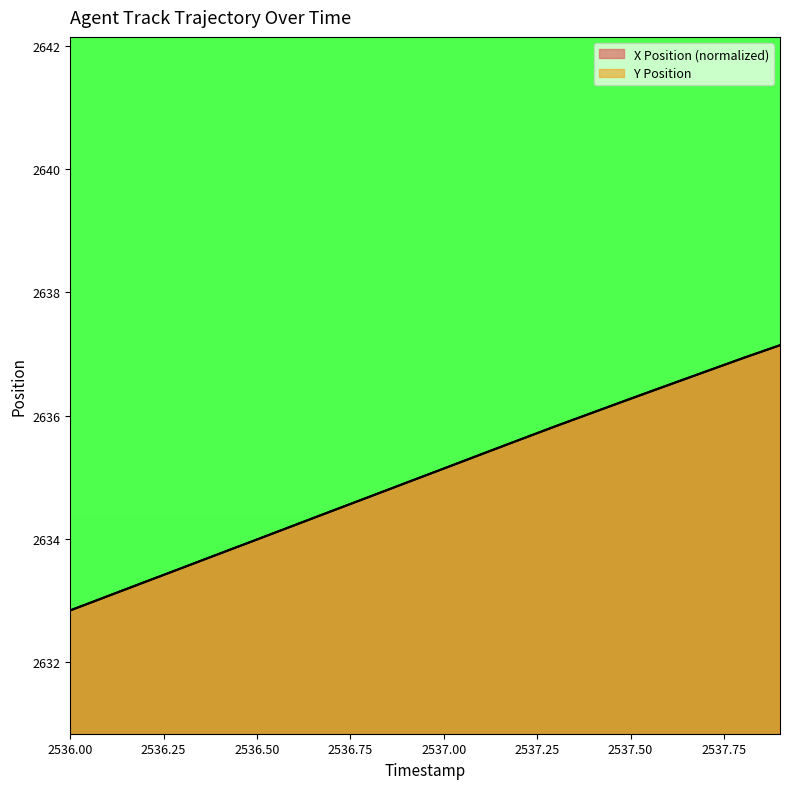

Which series has the largest range (max minus min)?

X Position